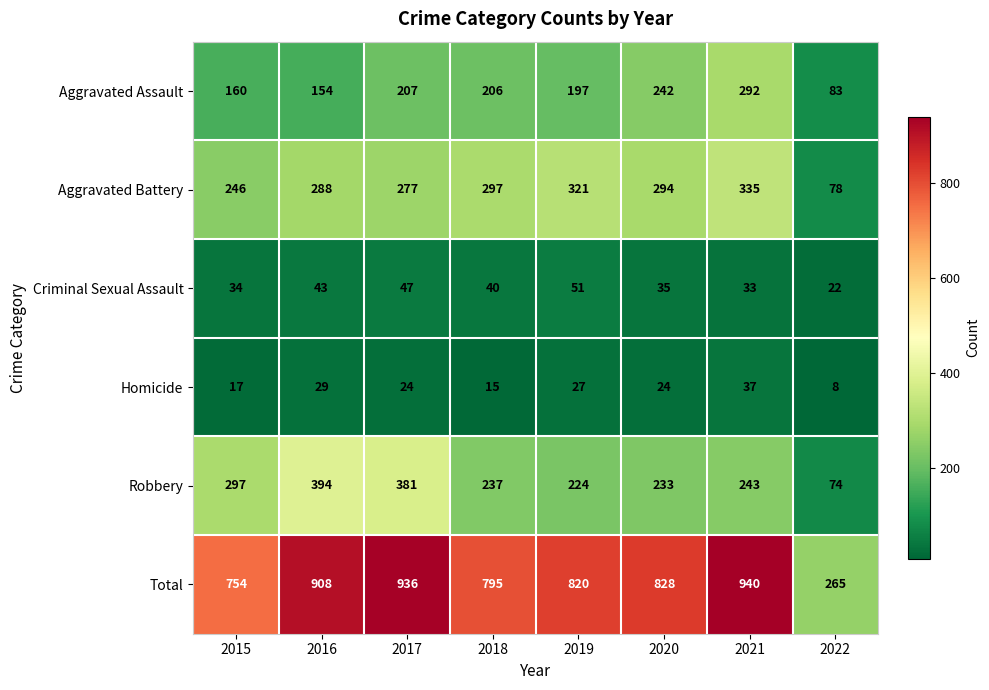

What is the difference between the second highest and second lowest values in the Total series?

182